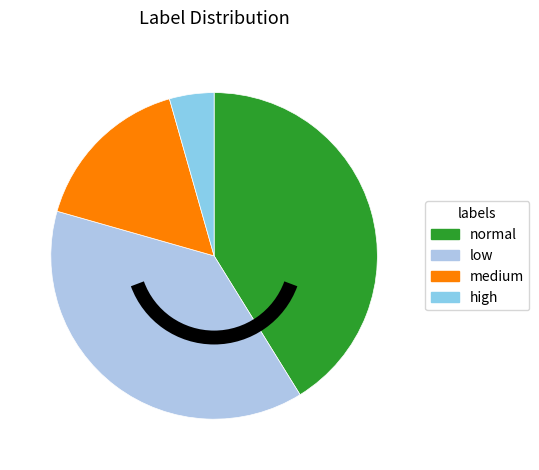

Count the number of slices in the pie.

4